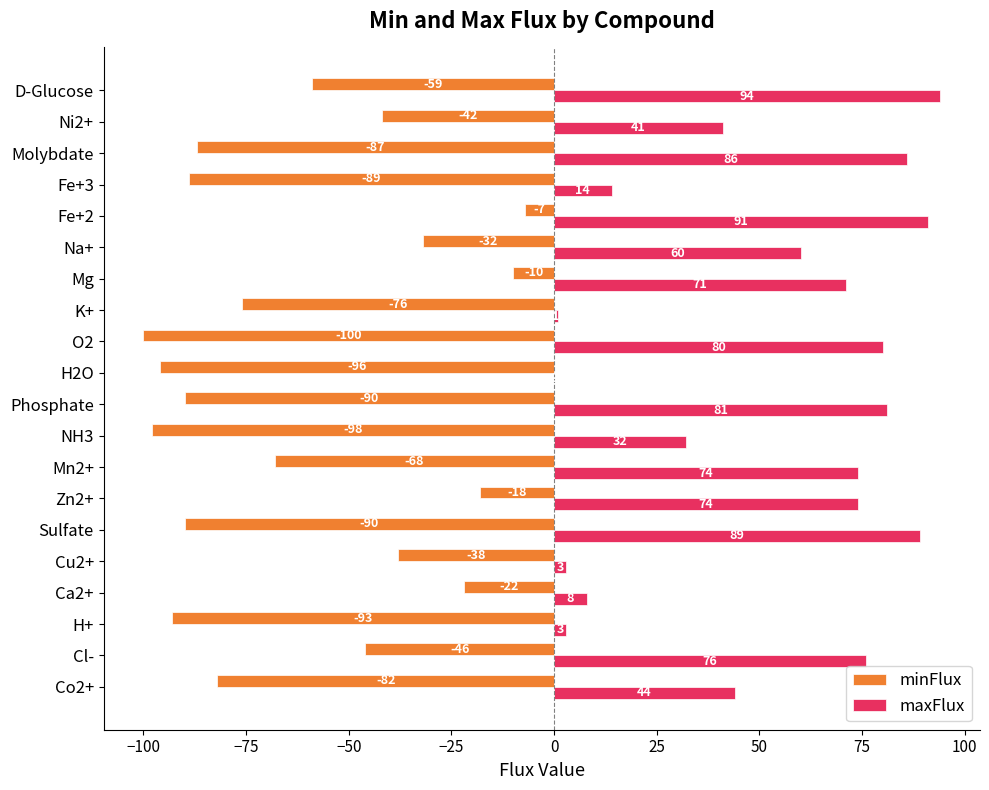

At which label is maxFlux closest to 47?

Co2+